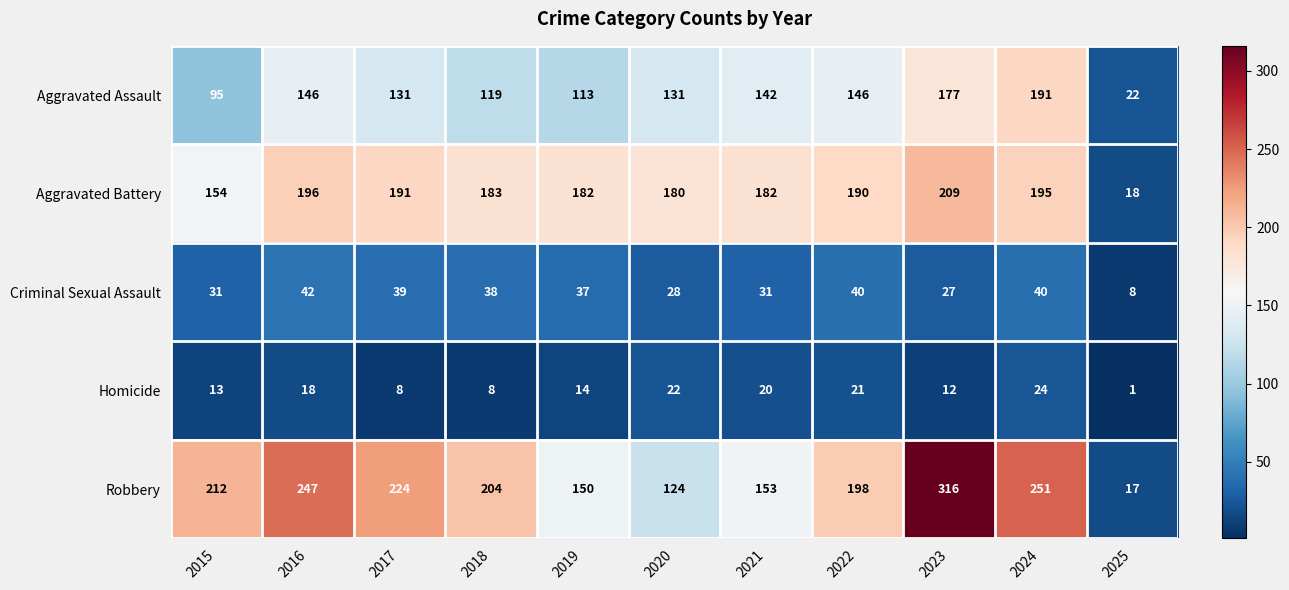

List the series in order of their peak value, highest first.

Robbery, Aggravated Battery, Aggravated Assault, Criminal Sexual Assault, Homicide